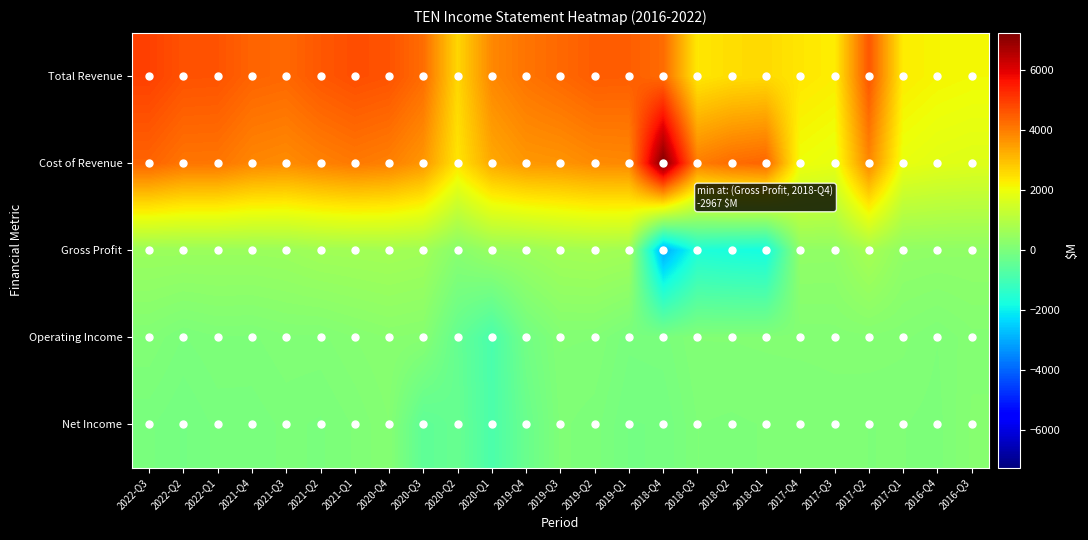

Rank the series at 2019-Q1 from lowest to highest value.

Net Income, Operating Income, Gross Profit, Cost of Revenue, Total Revenue